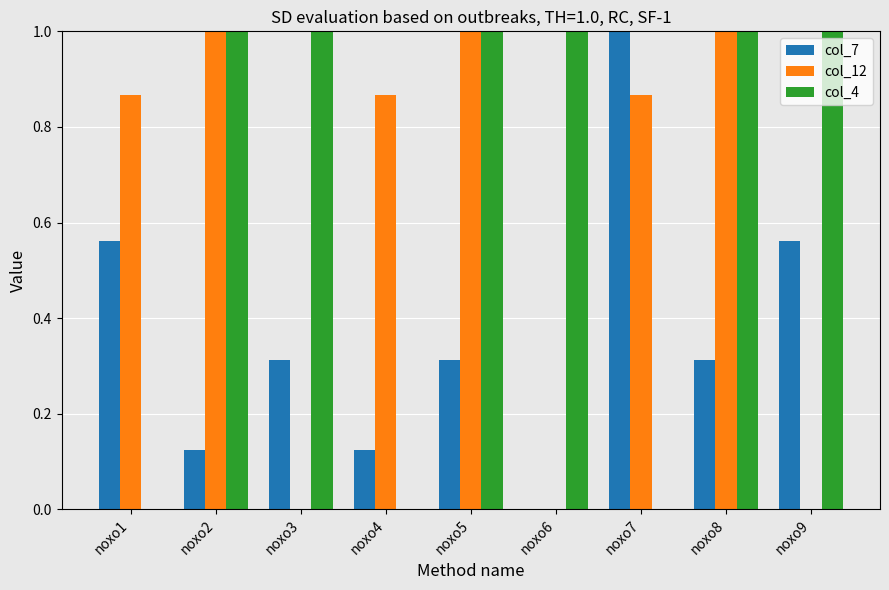

The value of col_12 at noxo8 is 1.0. True or false?

True